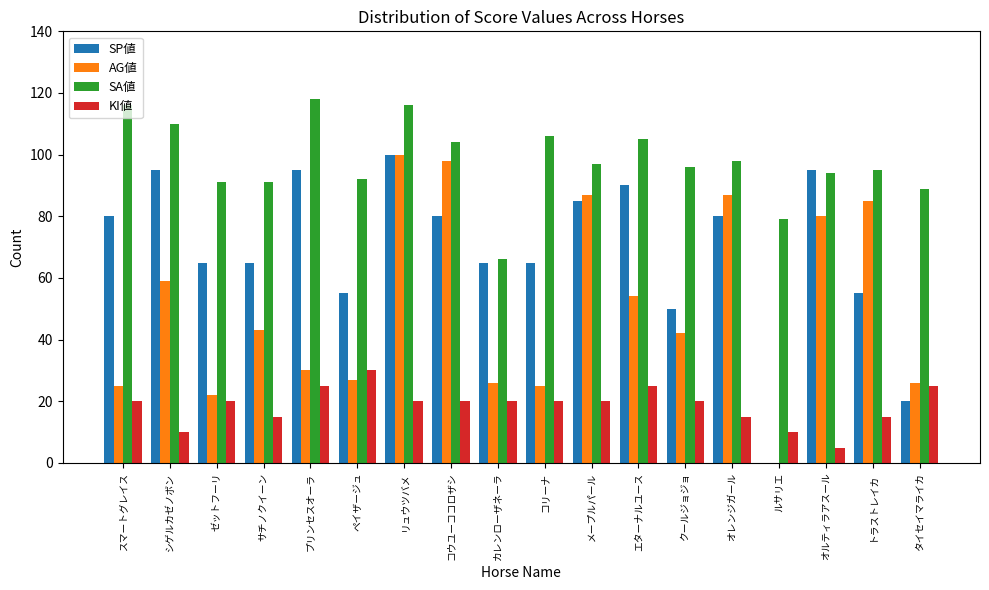

Which series changed the most between スマートグレイス and クールジョジョ?

SP値